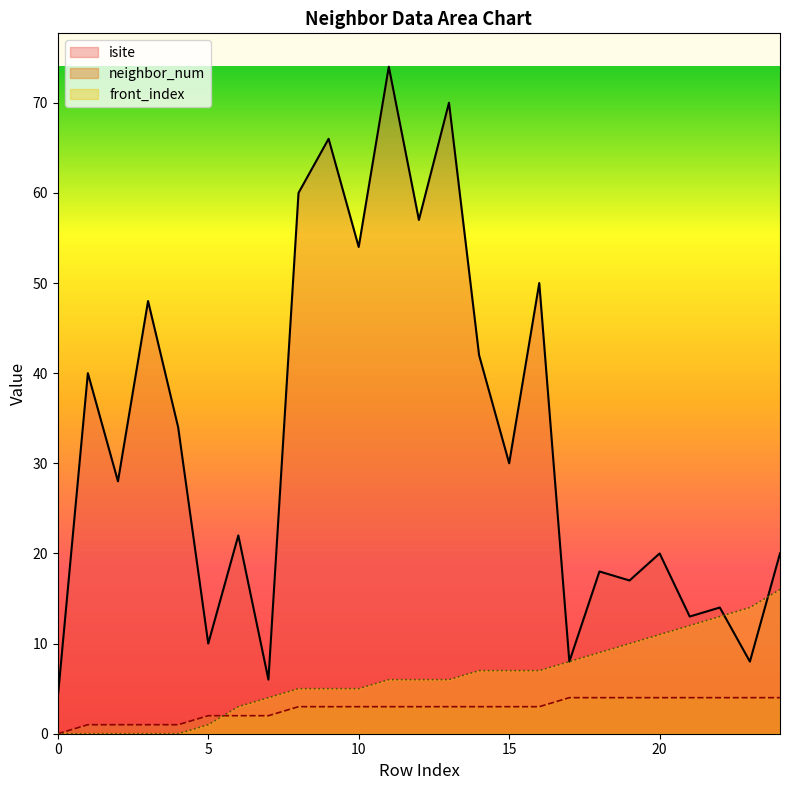

True or false: isite has a value of 6 at 6.

False